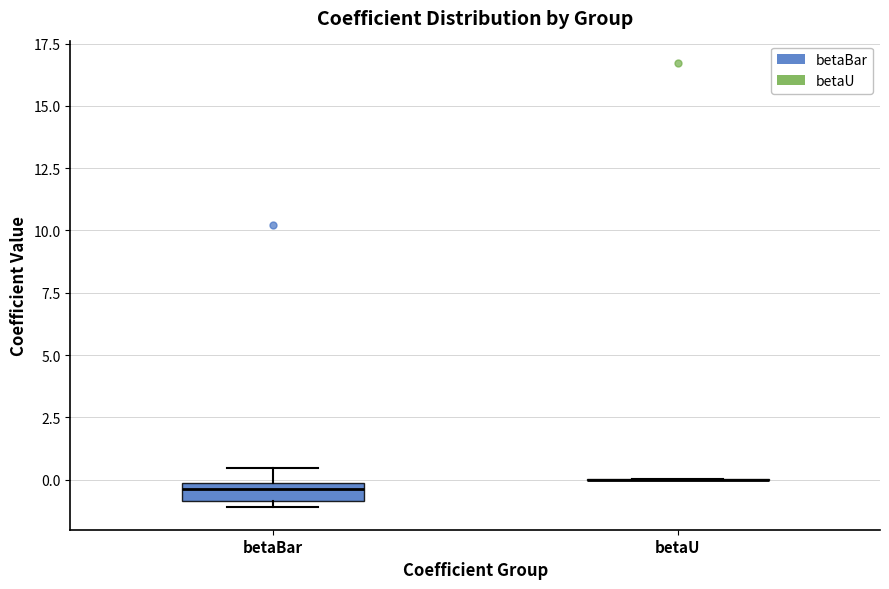

Where is the upper edge of the box for betaBar on the y-axis? The values are not printed on the chart, so give them approximately, as read against the axis.

0.0